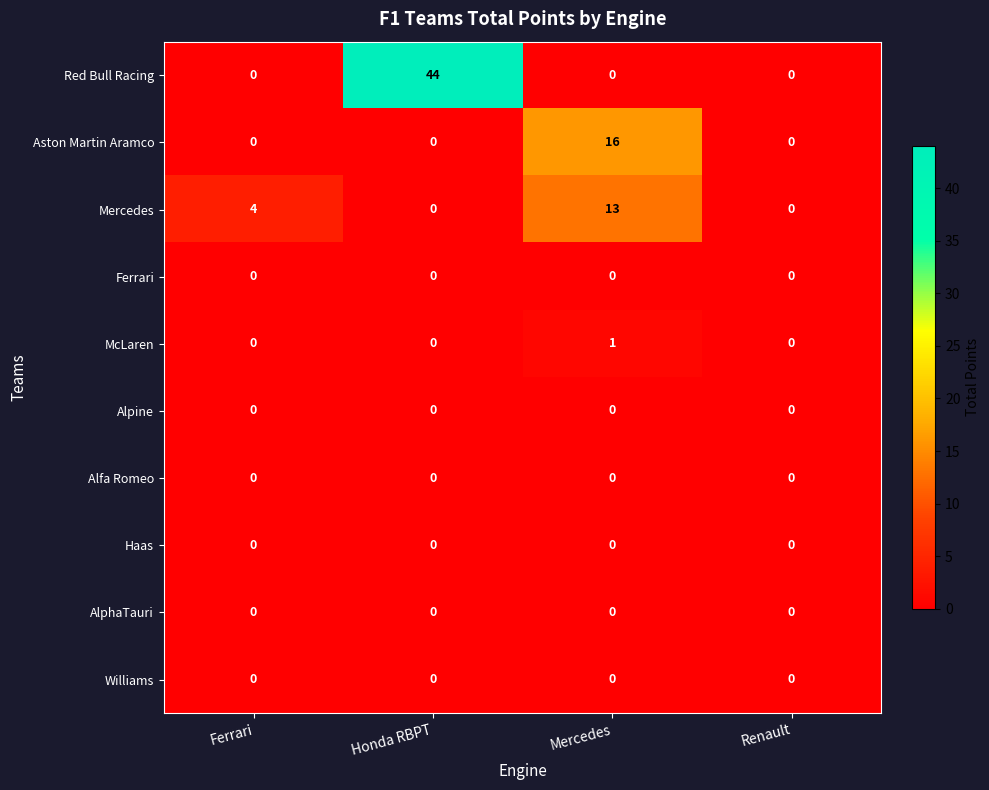

Which series has the largest total across all categories?

Red Bull Racing